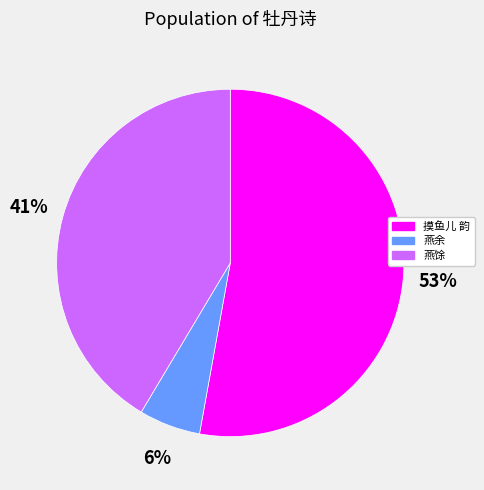

To the nearest percent, what is the average slice percentage?

33%